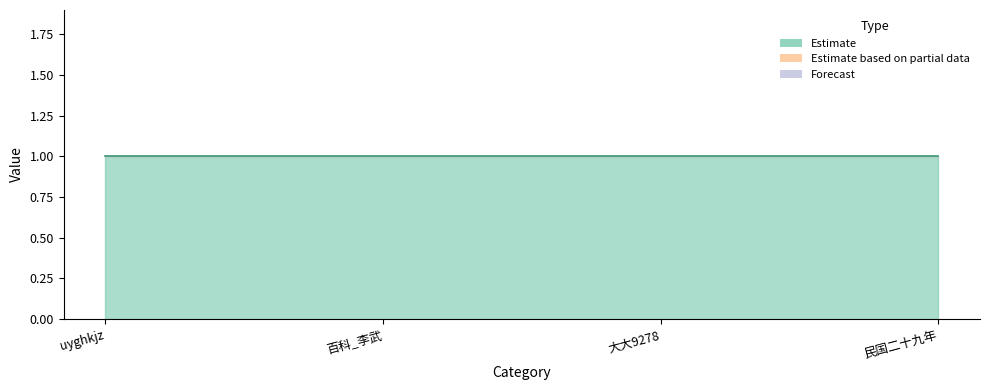

Reading right to left, what are all the values shown in this chart?

Estimate: 民国二十九年=1	大大9278=1	百科_李武=1	uyghkjz=1
Estimate based on partial data: 民国二十九年=0	大大9278=0	百科_李武=0	uyghkjz=0
Forecast: 民国二十九年=0	大大9278=0	百科_李武=0	uyghkjz=0